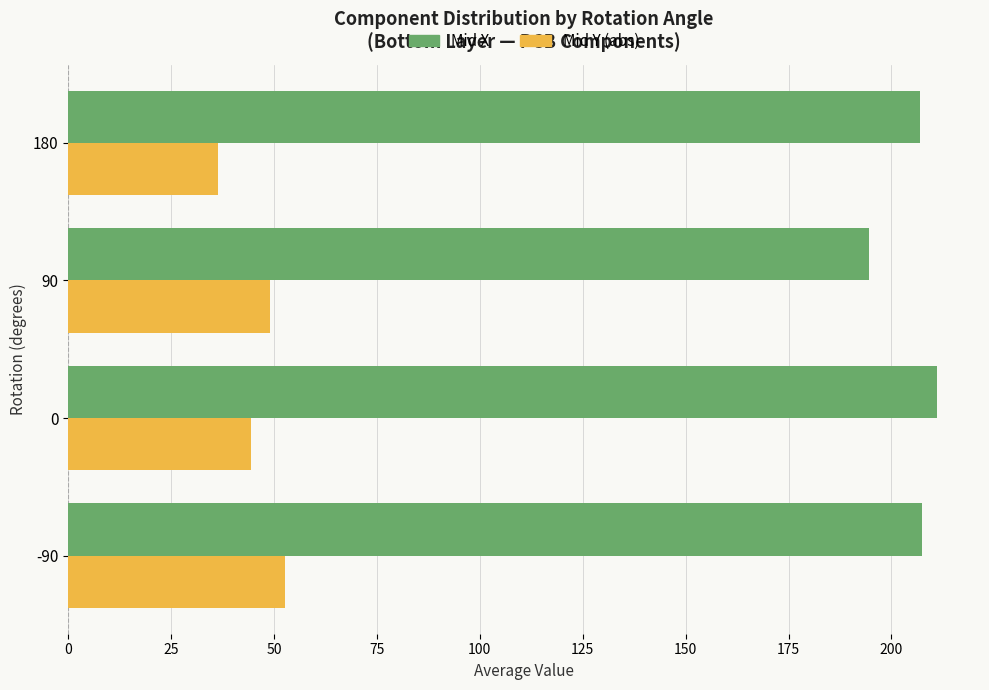

List the series in order of their peak value, lowest first.

Mid Y (abs), Mid X